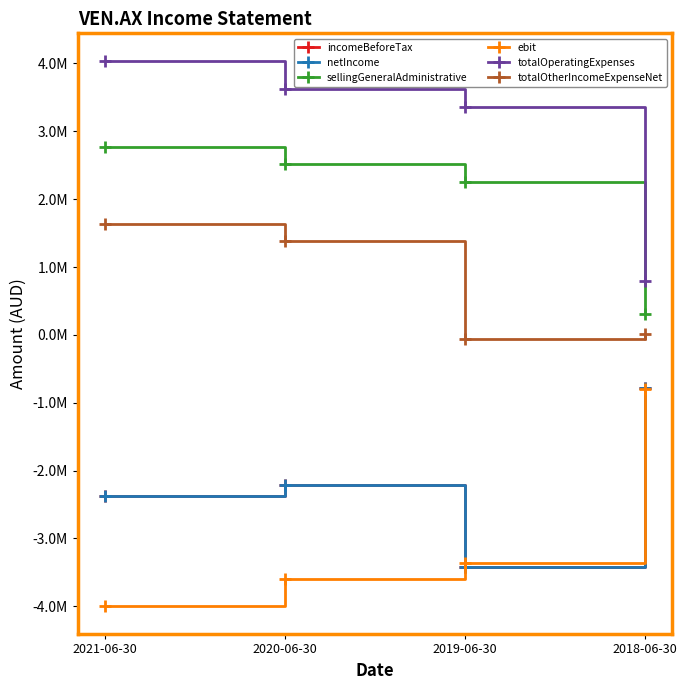

Reading left to right, what are all the values shown in this chart?

incomeBeforeTax: -2368480	-2205848	-3422786	-776688
netIncome: -2368480	-2205848	-3422786	-776688
sellingGeneralAdministrative: 2772920	2523547	2260148	302452
ebit: -4002787	-3591474	-3360651	-794210
totalOperatingExpenses: 4042227	3627453	3360651	794210
totalOtherIncomeExpenseNet: 1634307	1385626	-62135	17522